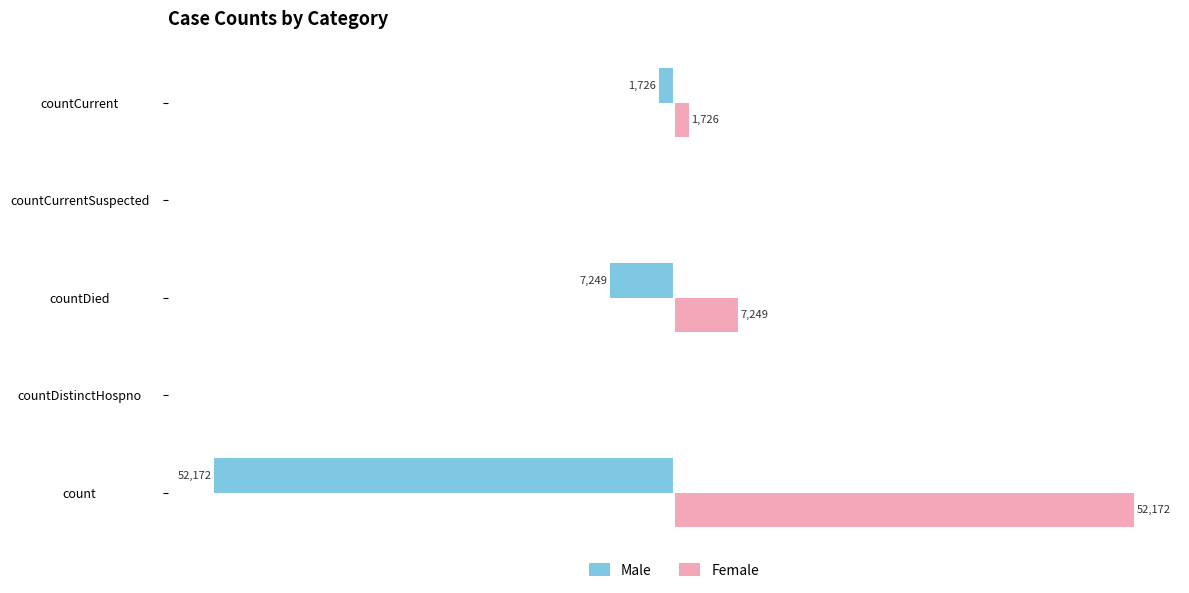

Where is Male nearest to the value -50?

countDied